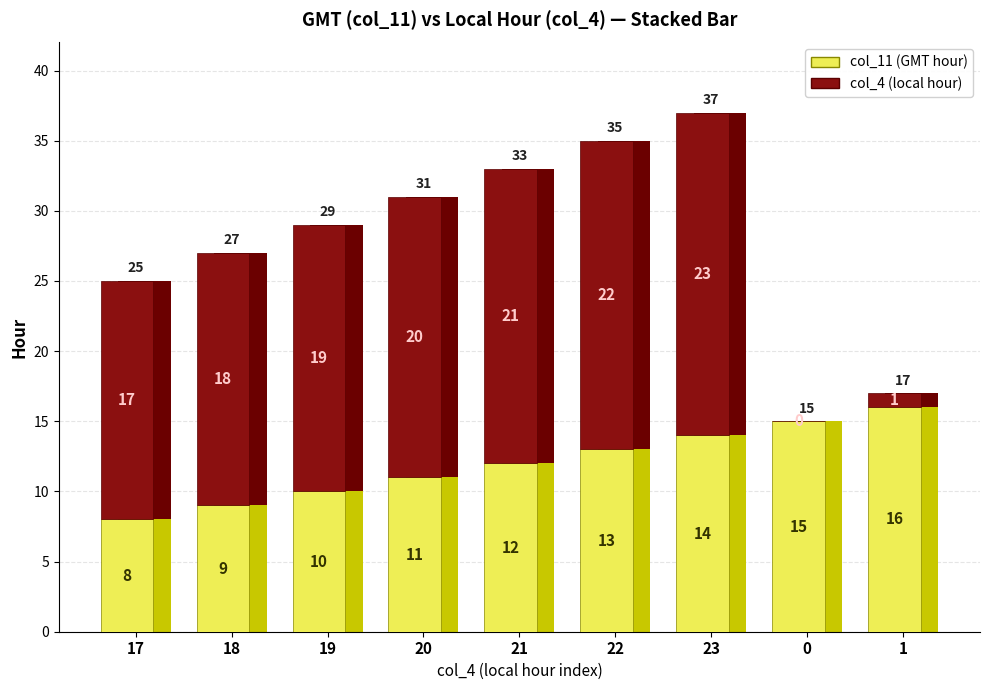

The value of col_11 (GMT hour) at 23 is 9. True or false?

False